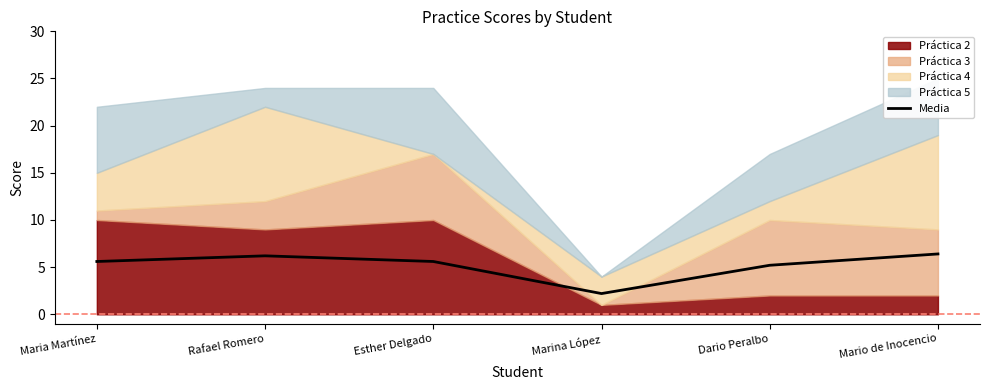

True or false: the data shows 2.2 at Marina López.

True